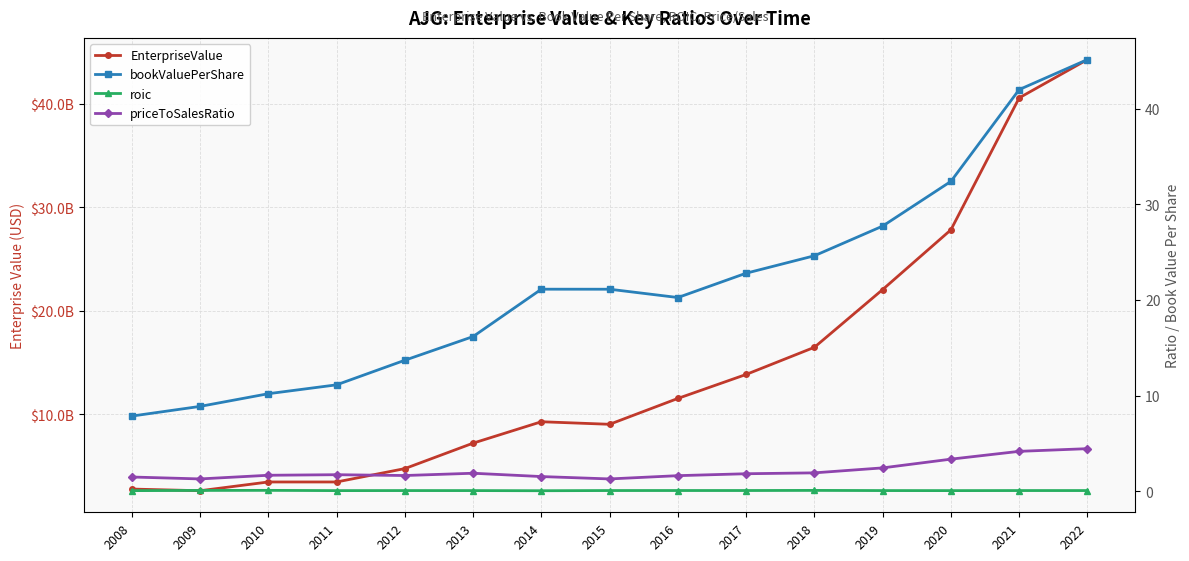

True or false: priceToSalesRatio and bookValuePerShare intersect in this chart.

False